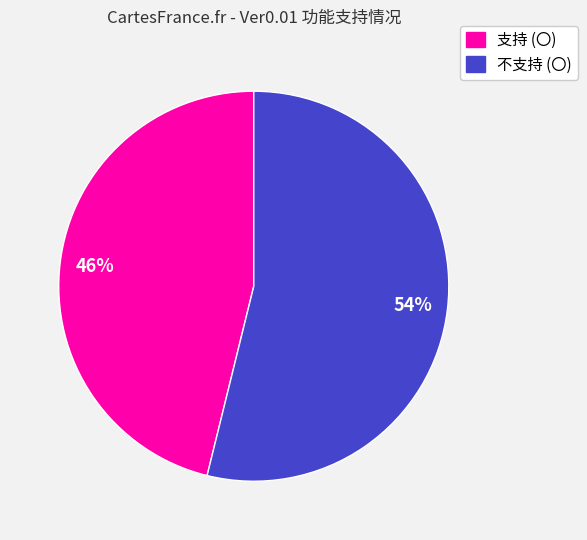

Which category has the biggest portion of the pie?

不支持 (〇)